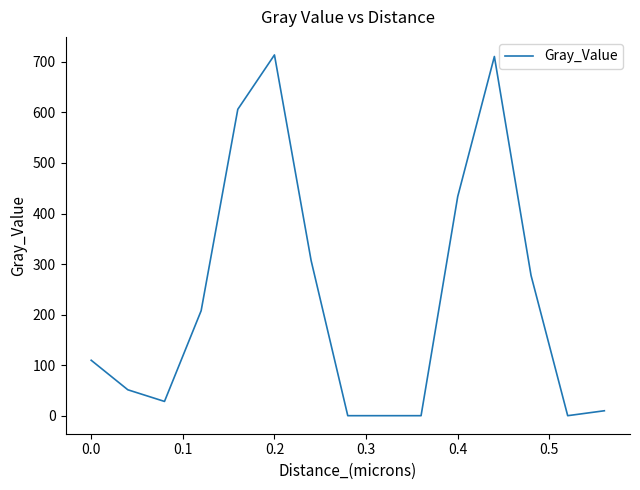

Count the number of data series in this chart.

1